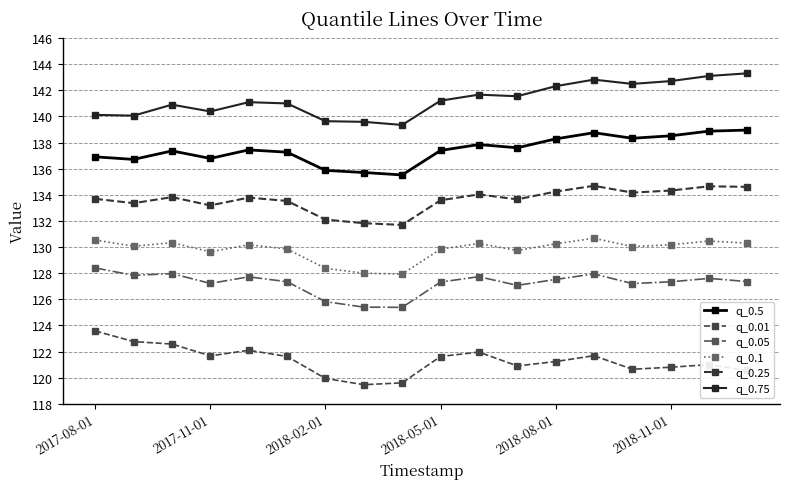

What is the difference between the maximum and minimum values in the q_0.25 series?

3.0